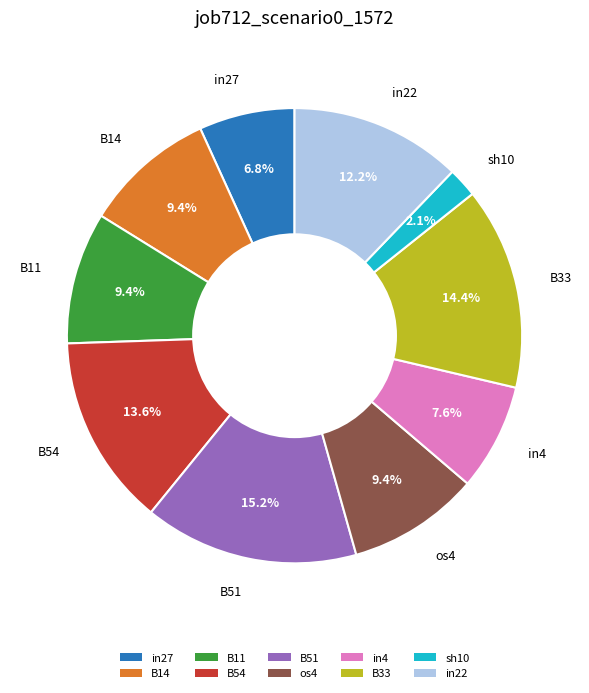

Is there a majority slice in this chart?

No